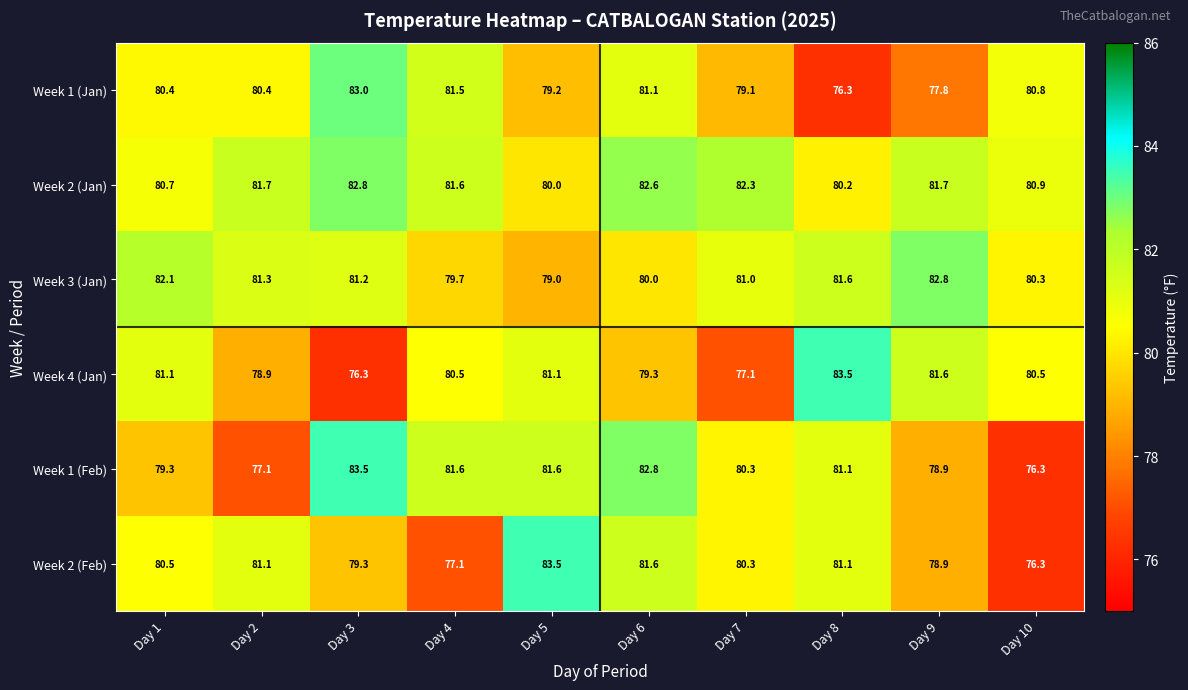

Which category has the lowest value in the Week 3 (Jan) series?

Day 5